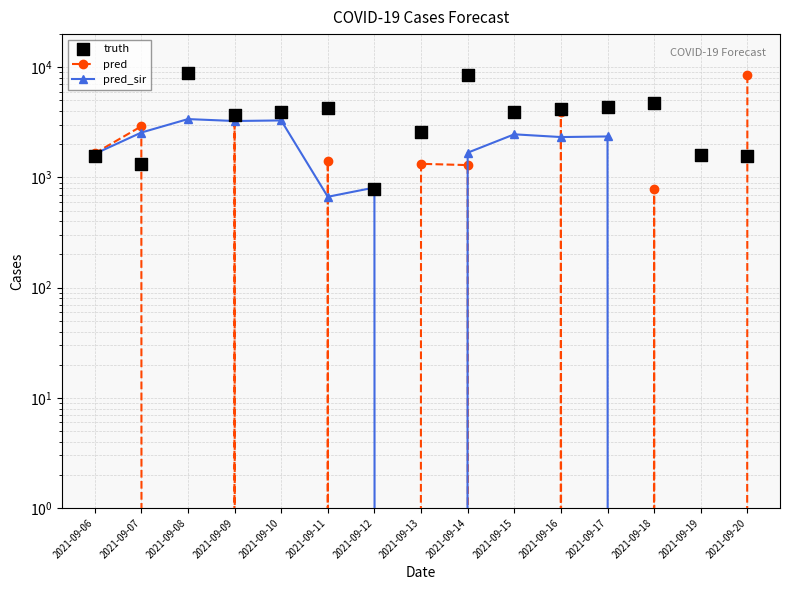

Which series has the widest spread of Y values?

pred